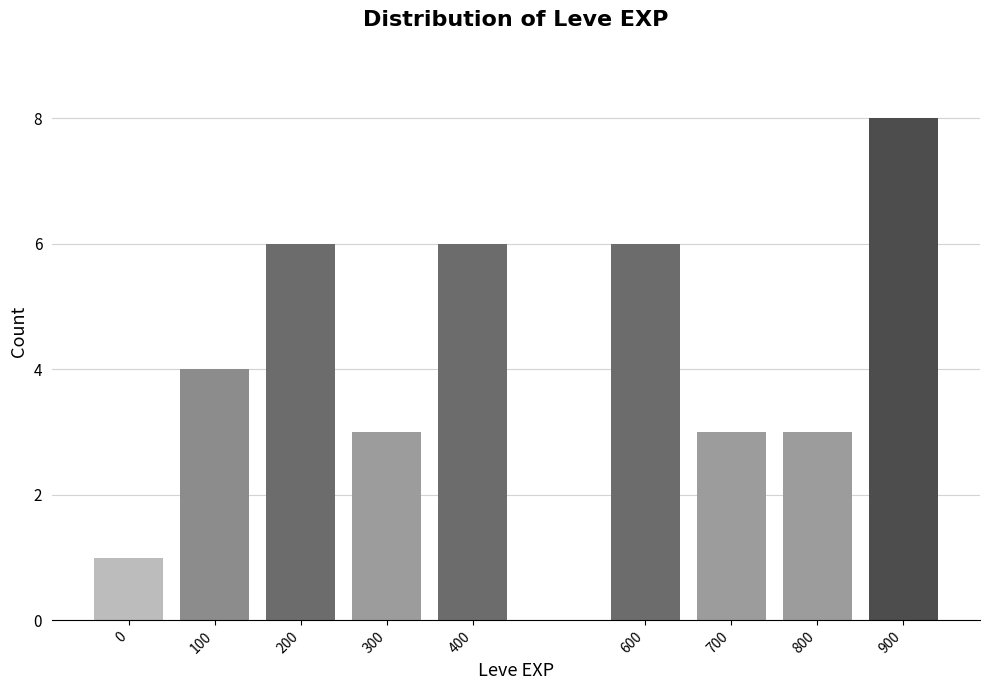

Reading right to left, what are all the values shown in this chart?

8	3	3	6	6	3	6	4	1